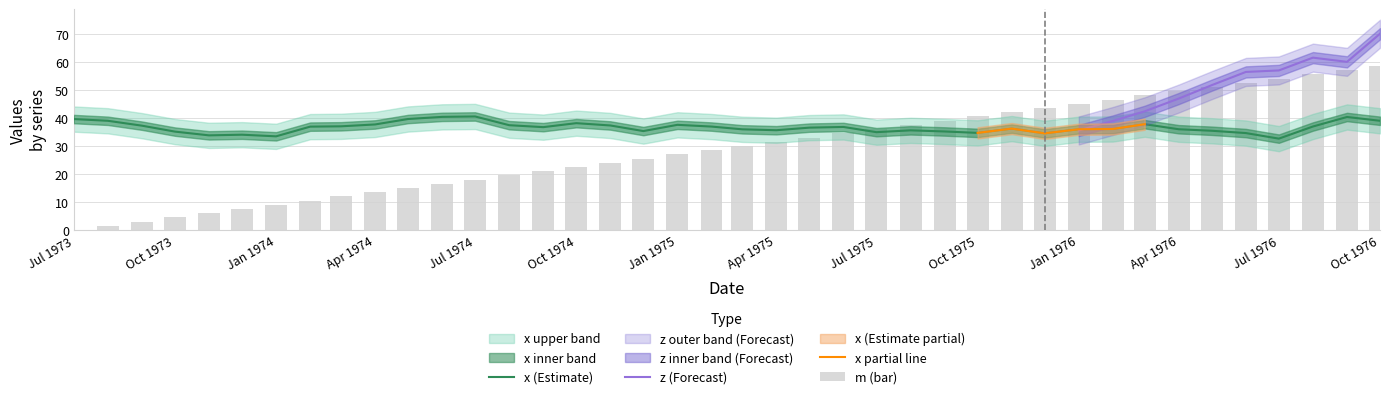

The value of x (Estimate) at Jul 1976 is 48.2. True or false?

False